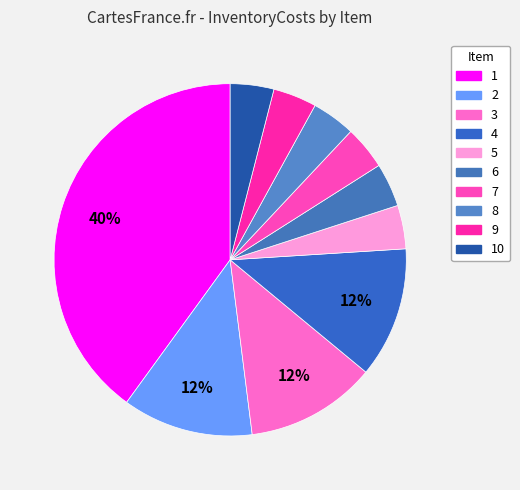

Is there any slice that represents more than half of the pie?

No